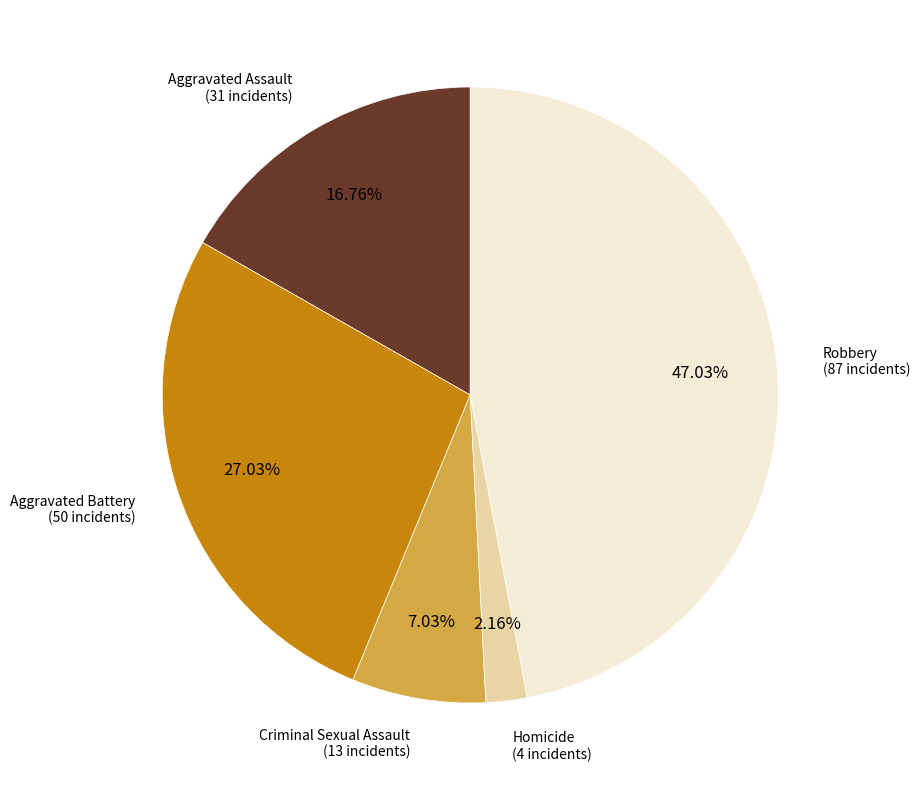

Does any single category account for the majority?

No